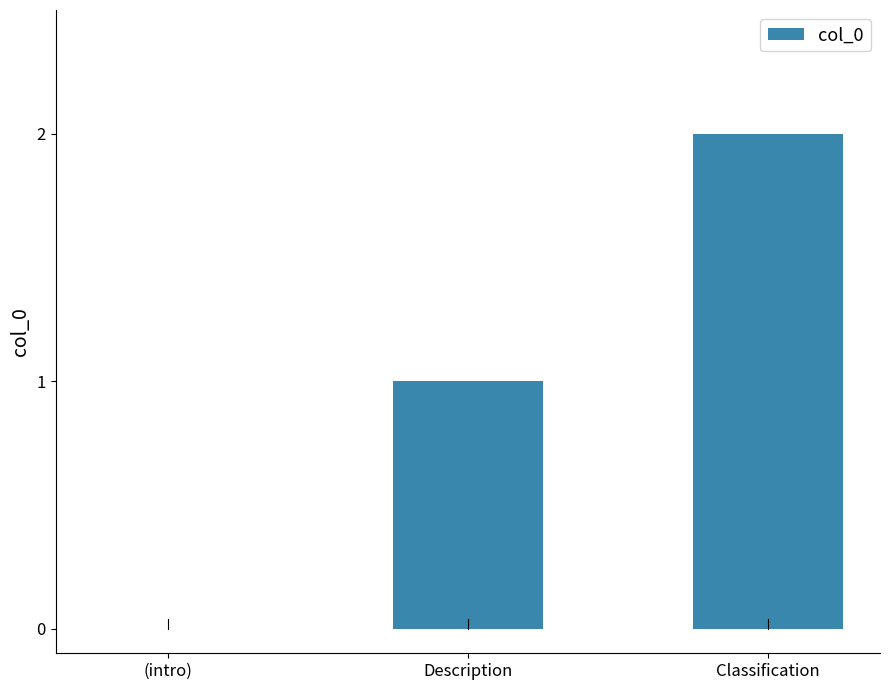

Reading left to right, list all the values displayed in this chart.

(intro)=0	Description=1	Classification=2